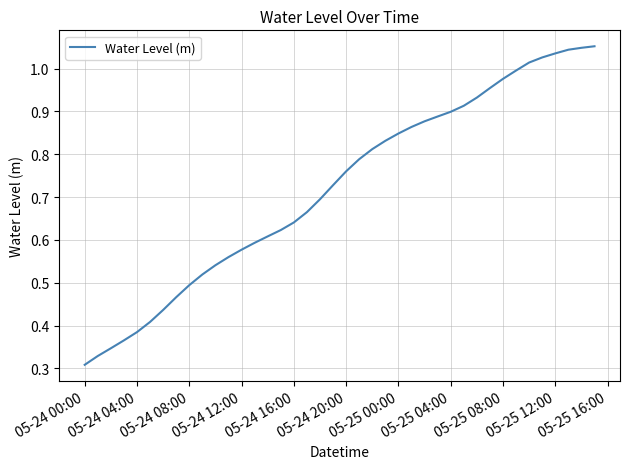

What is the sum of all values?

28.9